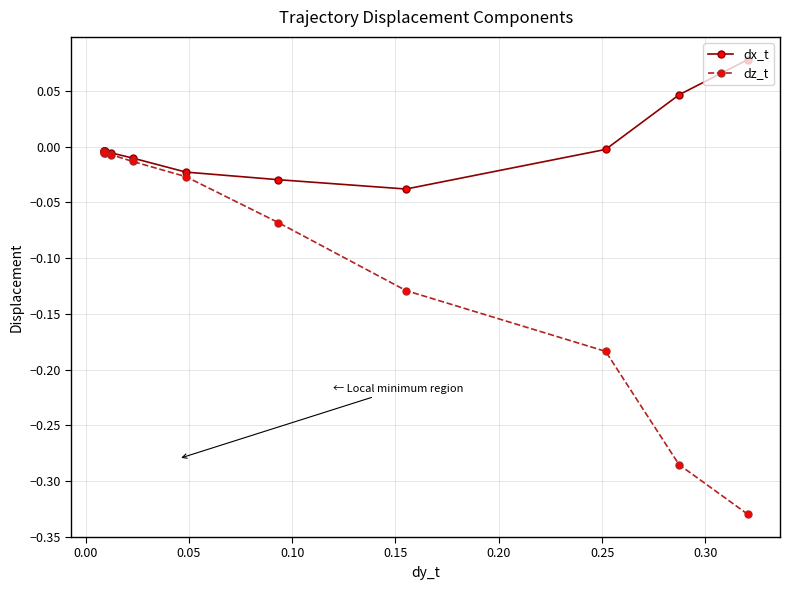

Which series has the largest total across all categories?

dx_t